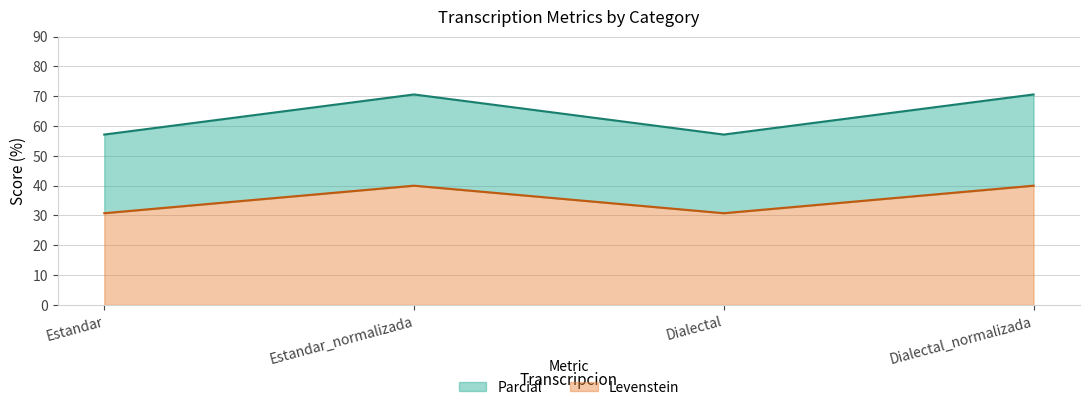

List the series in order of their overall mean, lowest first.

Parcial, Levenstein